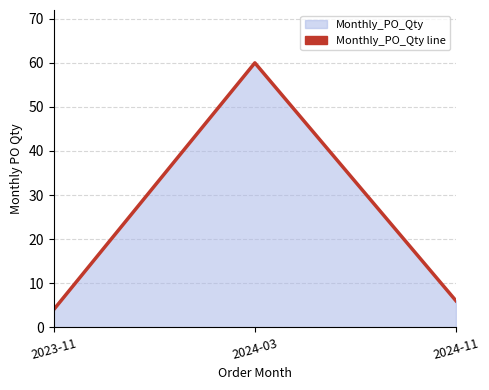

Reading left to right, extract all data points from this chart.

2023-11=4	2024-03=60	2024-11=6